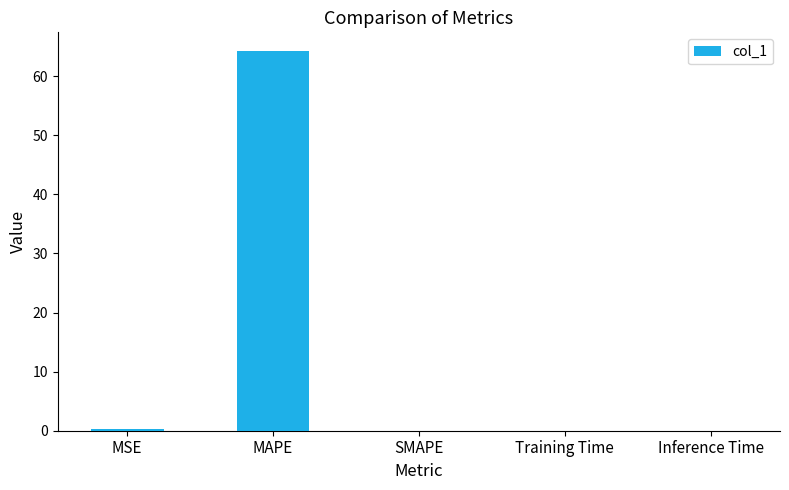

Which category has the highest value across all series?

MAPE